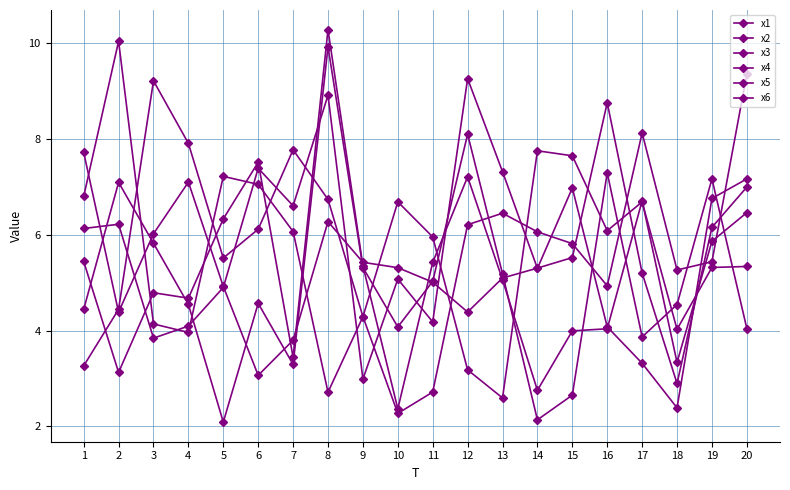

How many data points does each series have?

20